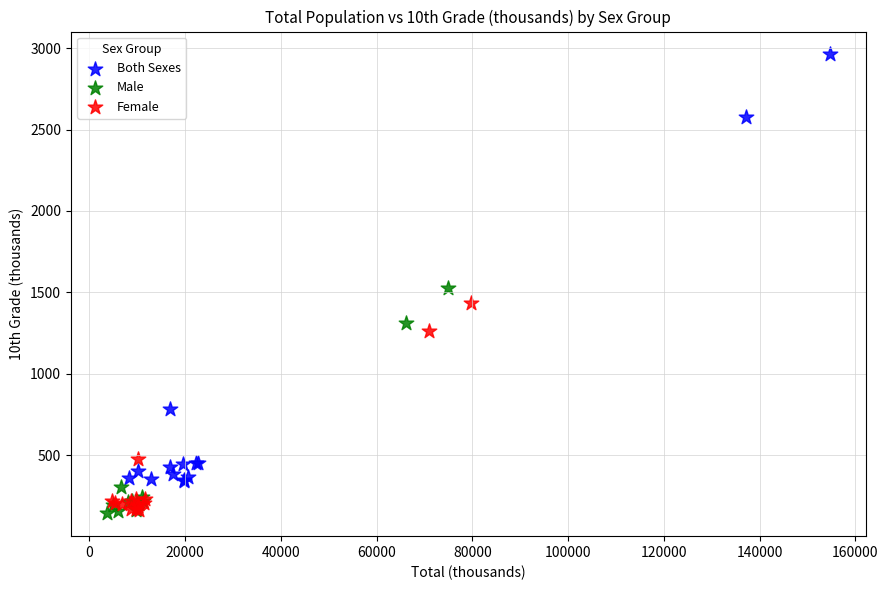

Which series has the widest spread of Y values?

Both Sexes